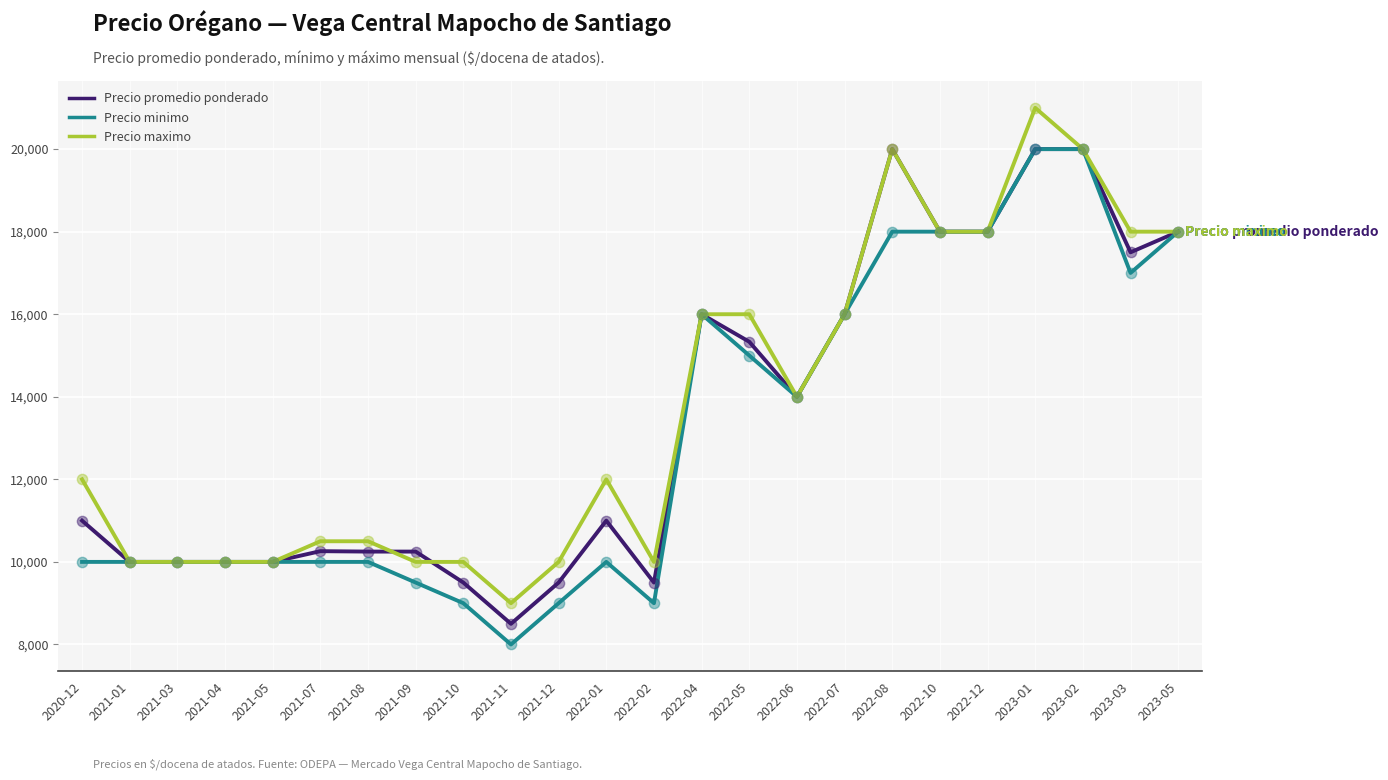

At how many categories does at least one series exceed 8497?

24